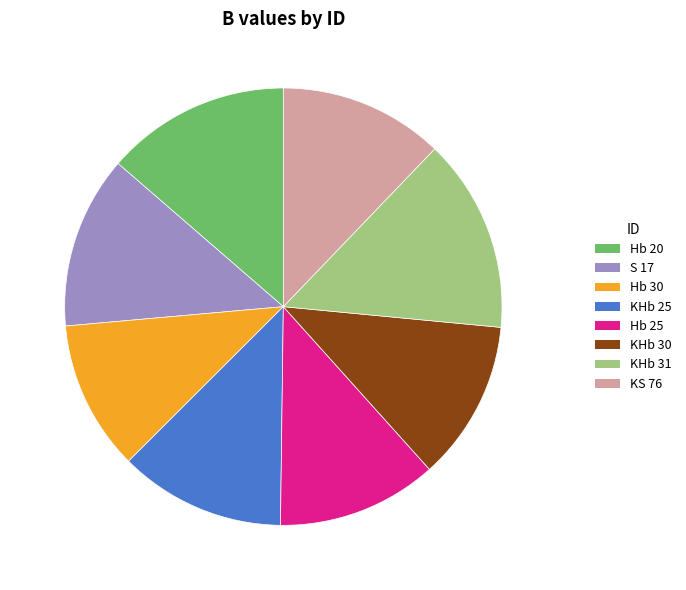

How many slices are in this pie chart?

8